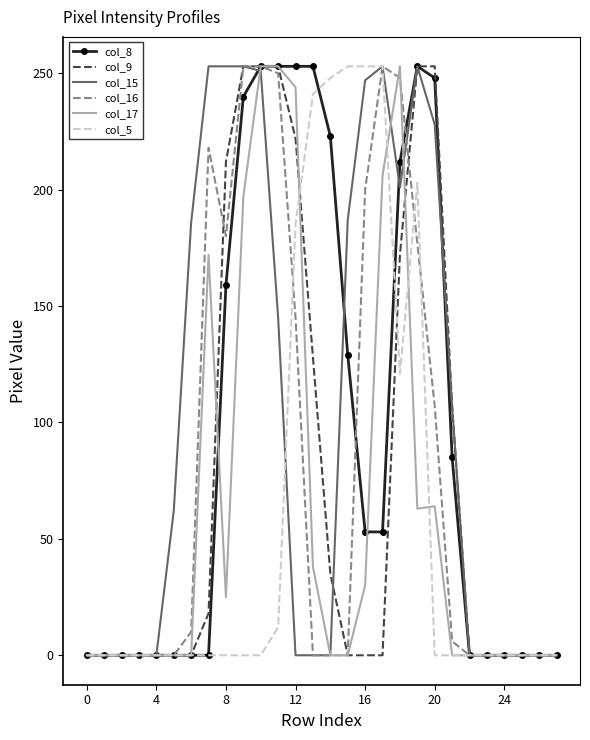

What is the maximum value shown in the chart?

253